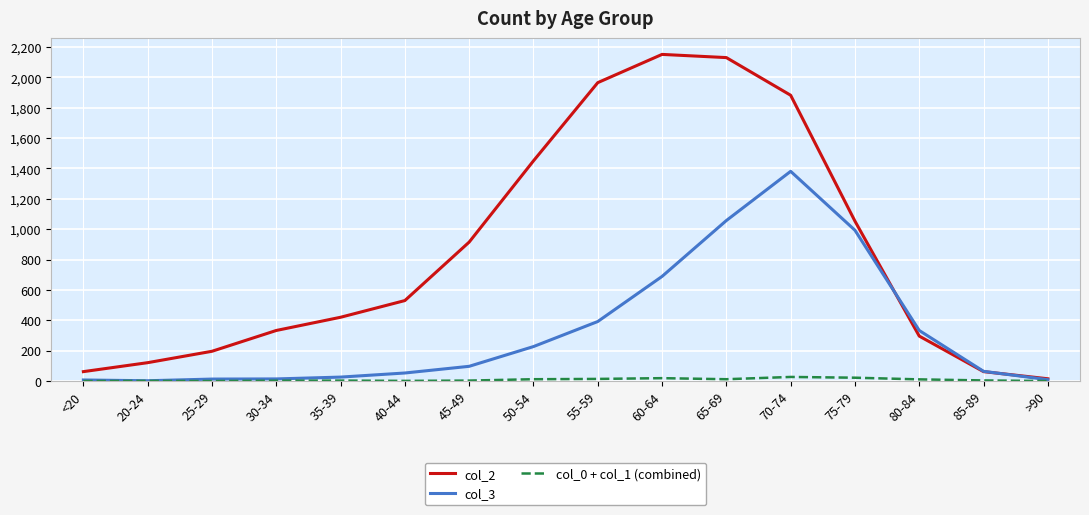

Which series has the largest total across all categories?

col_2